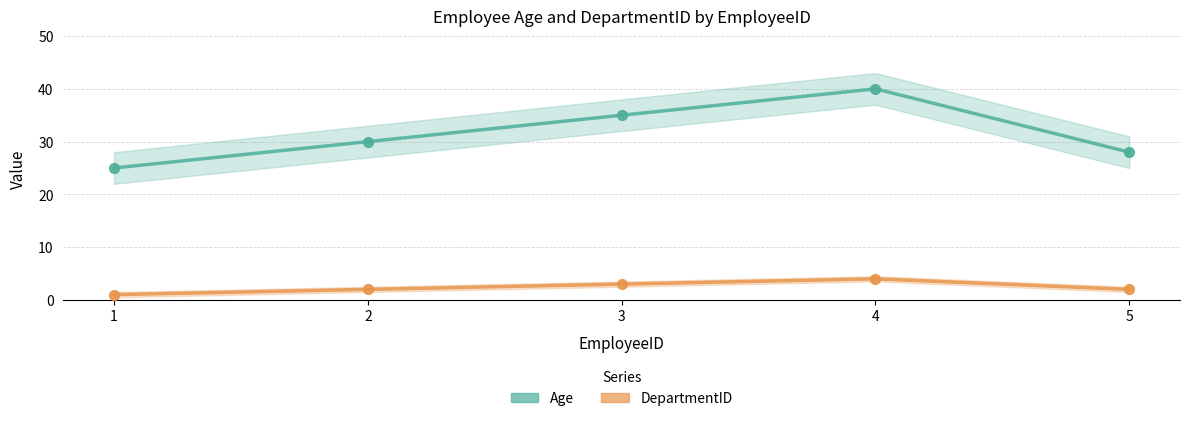

Which series reaches the maximum Y coordinate?

Age